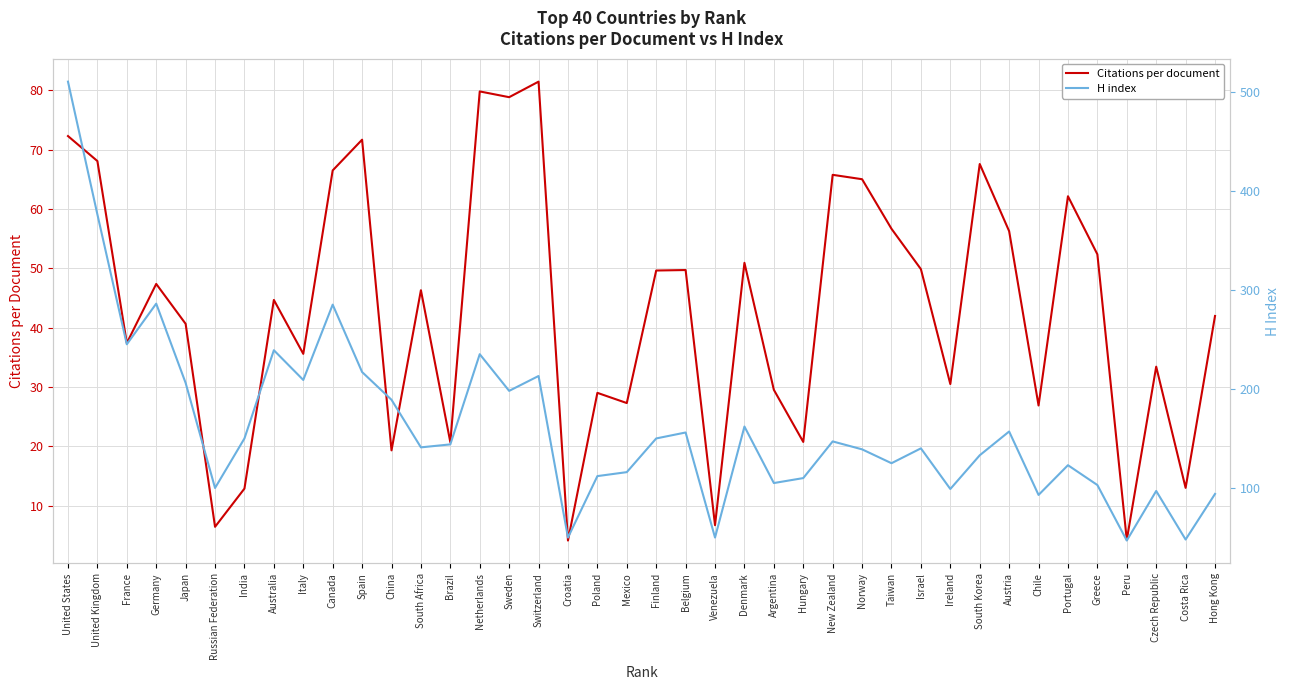

At which label does Citations per document reach its minimum?

Croatia